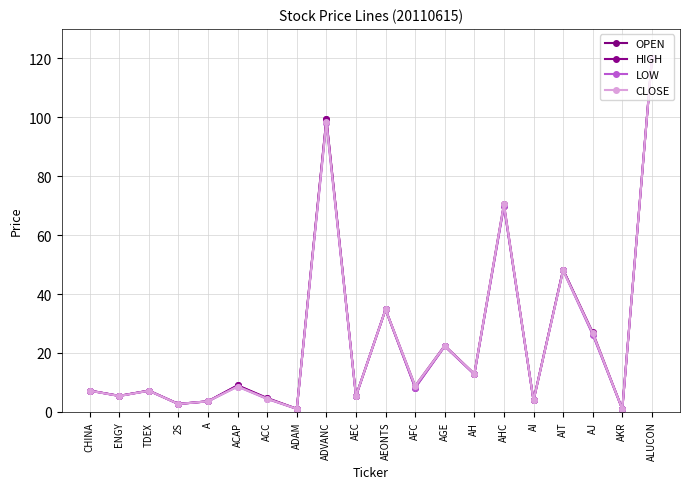

True or false: LOW and OPEN intersect in this chart.

False